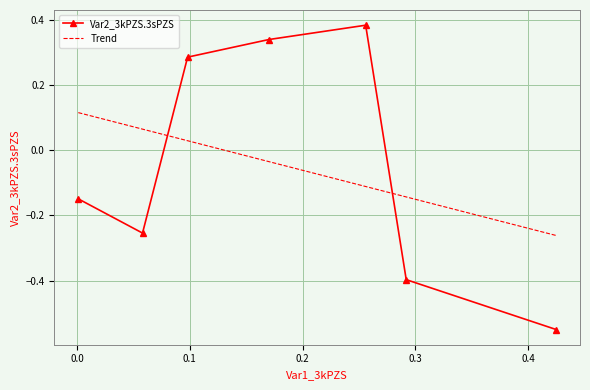

How many interior local peaks does the Var2_3kPZS.3sPZS series have?

1